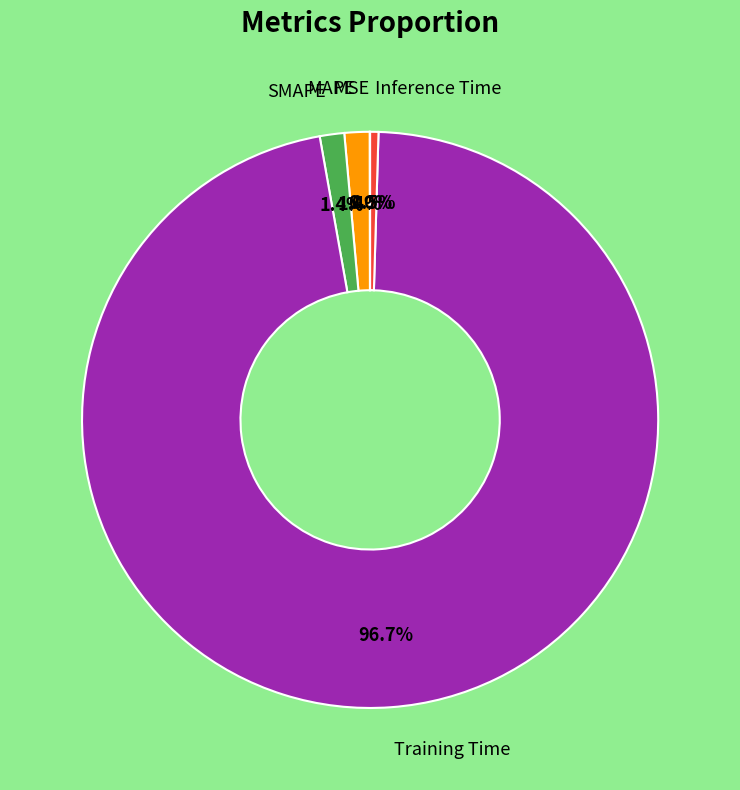

Is there any slice that represents more than half of the pie?

Yes